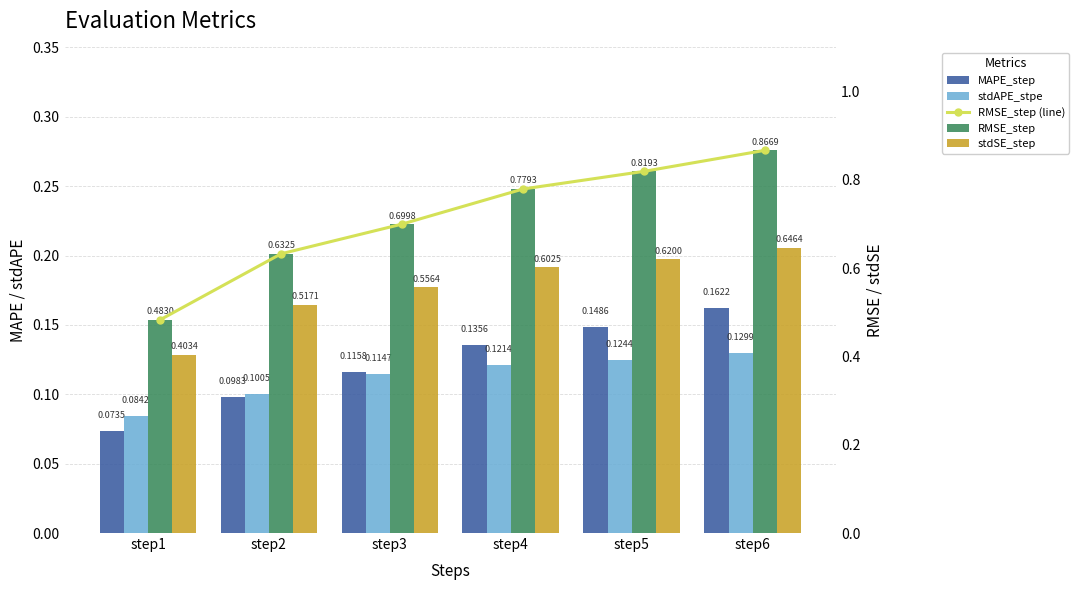

True or false: MAPE_step has a value of 0.1 at step3.

True